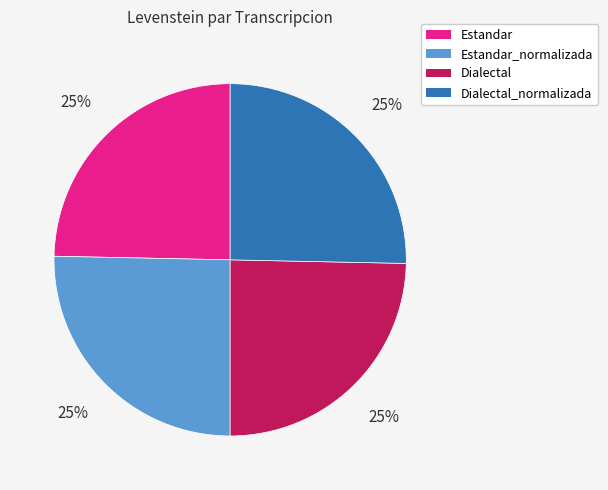

To the nearest percent, what percentage of the pie is Dialectal?

25%